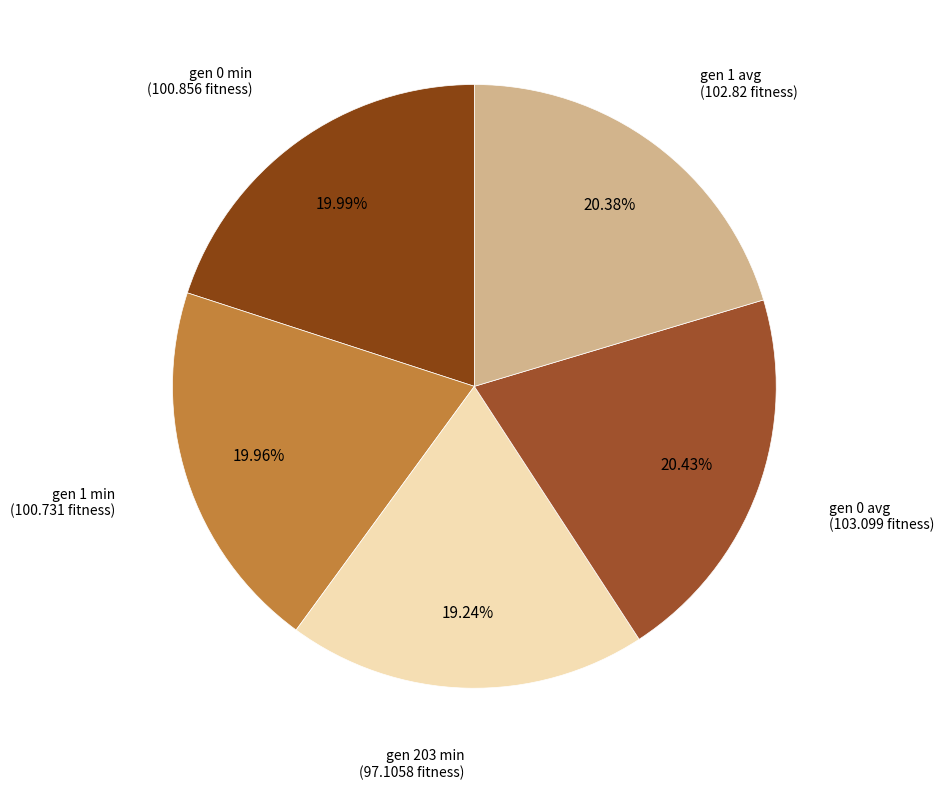

What is the smallest slice in the pie chart?

gen 203 min